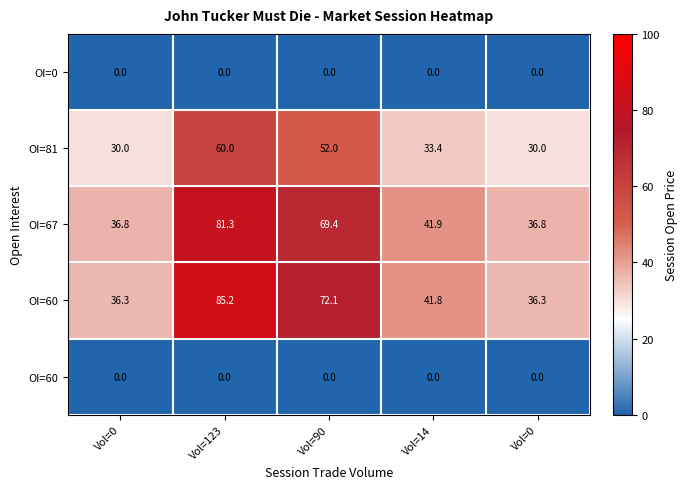

Which has a higher value, Vol=123 or Vol=14?

Vol=123